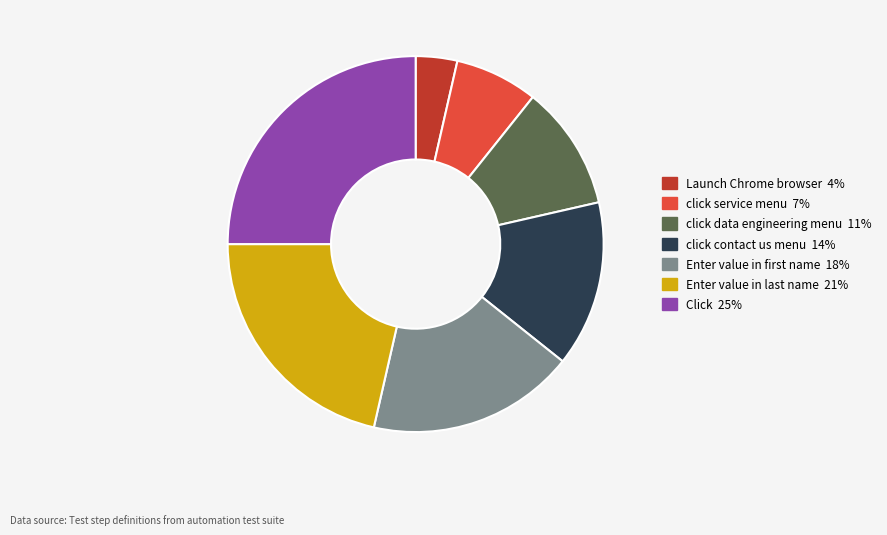

Which category has the smallest portion of the pie?

Launch Chrome browser